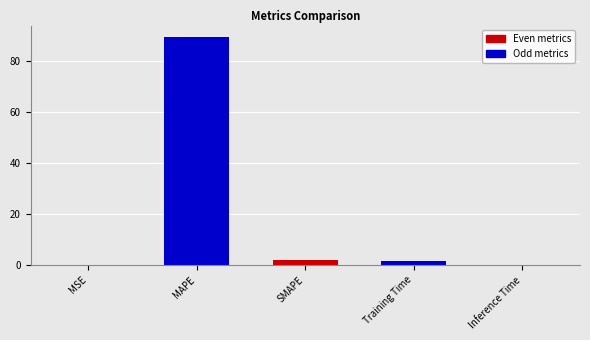

What is the sum of all values?

92.9